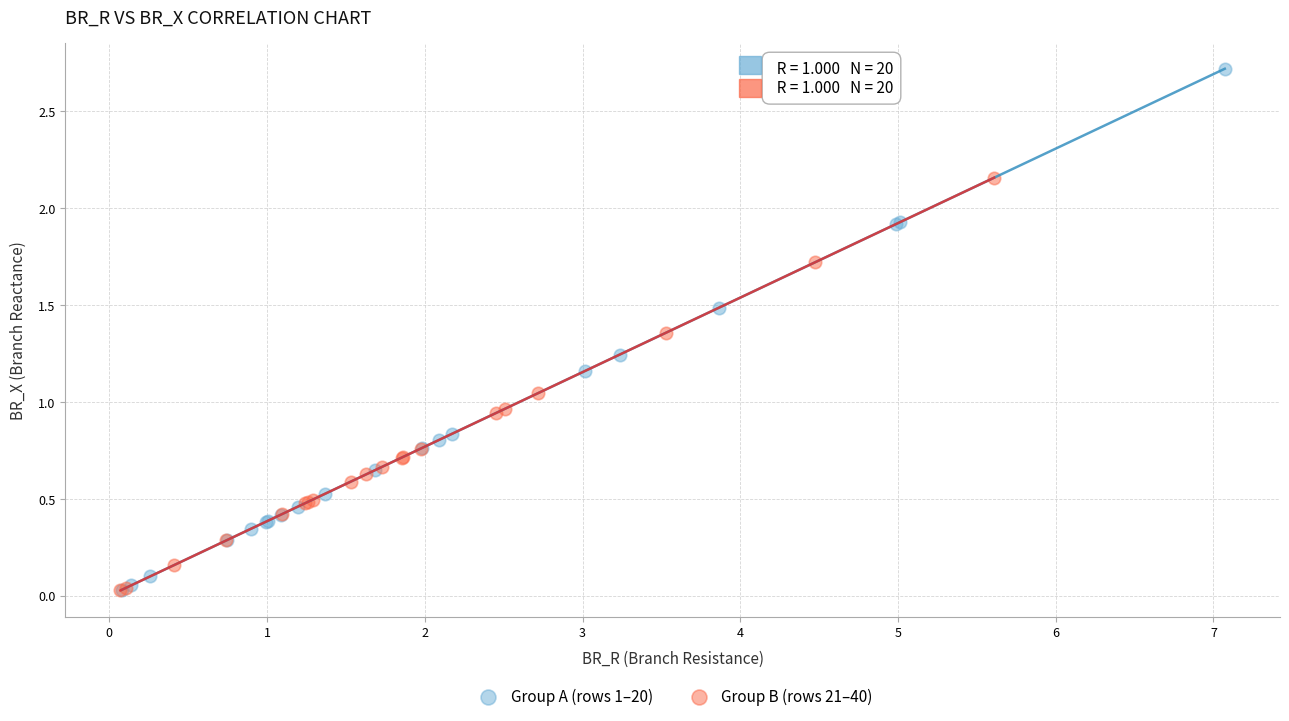

What are all the series names shown in the legend?

Group A (rows 1–20), Group B (rows 21–40)